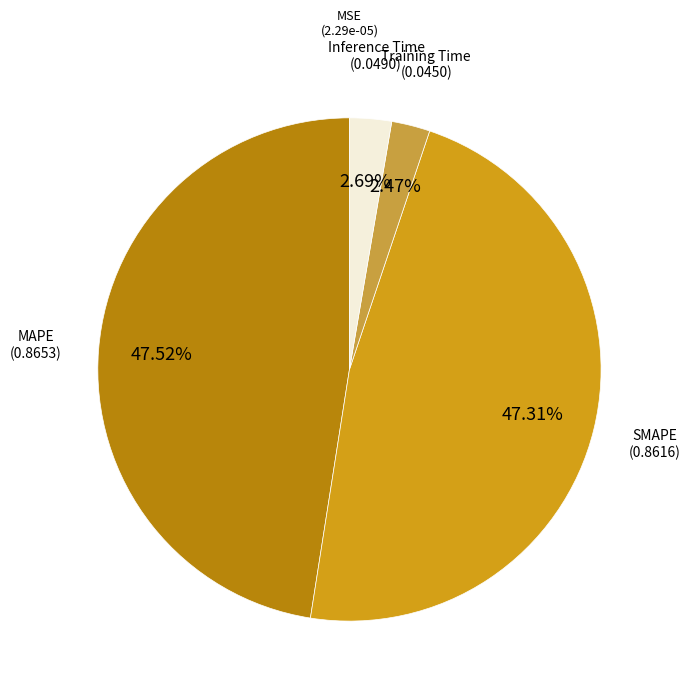

Is there a majority slice in this chart?

No